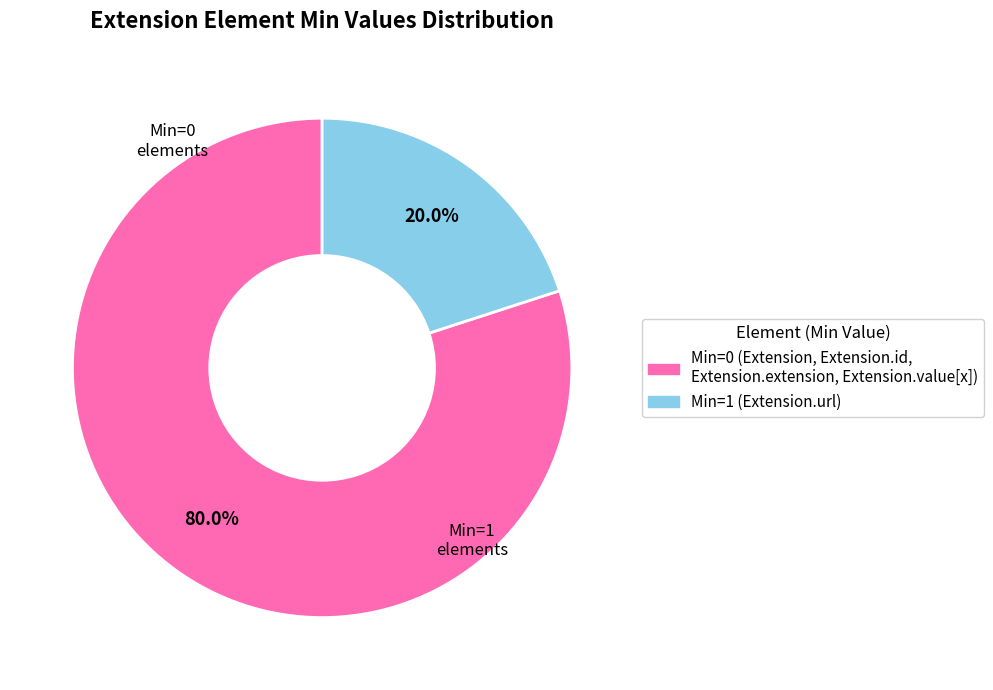

To the nearest percent, what is the difference between the largest and smallest slice percentages?

60%